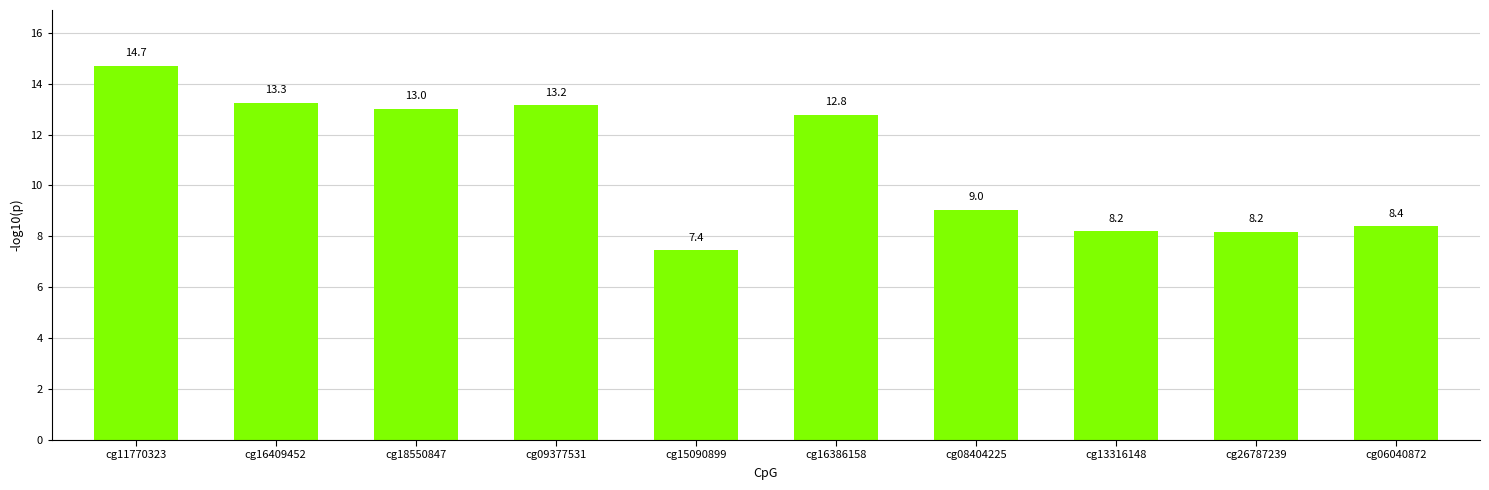

What is the maximum value shown in the chart?

14.7